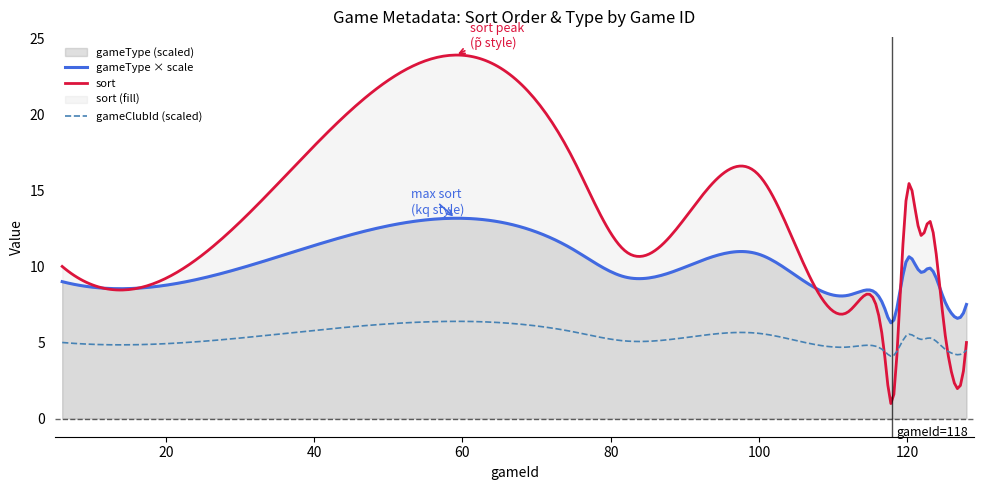

List the series in order of their overall mean, lowest first.

gameClubId (scaled), gameType × scale, sort